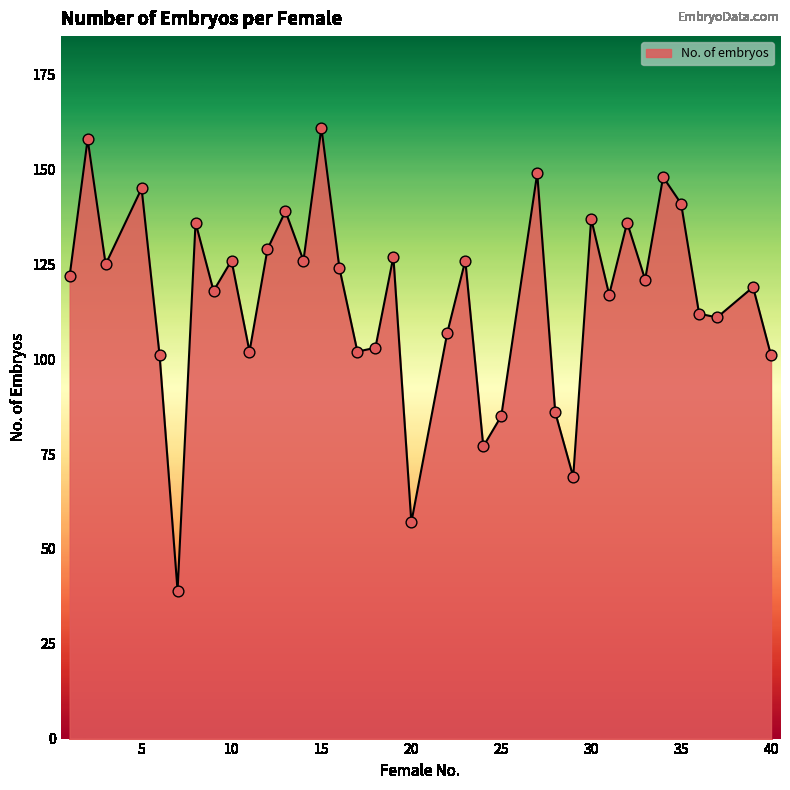

What is the smallest value displayed?

39